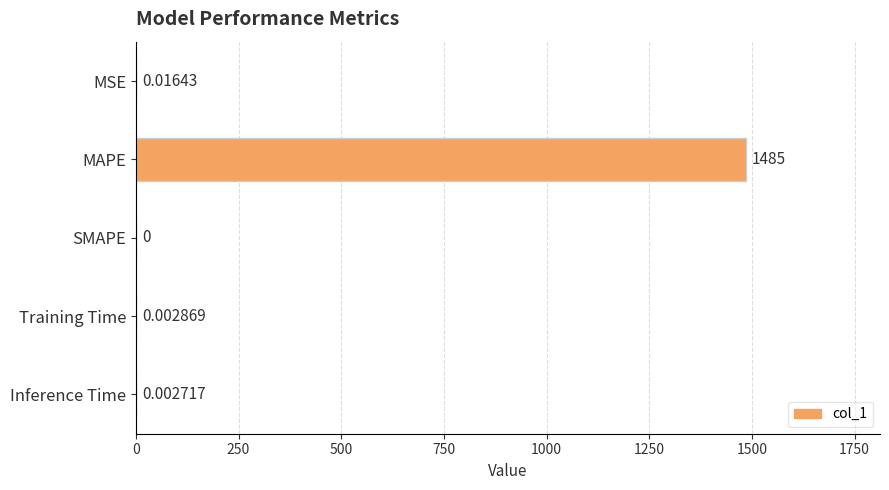

Which category has the highest value across all series?

MAPE